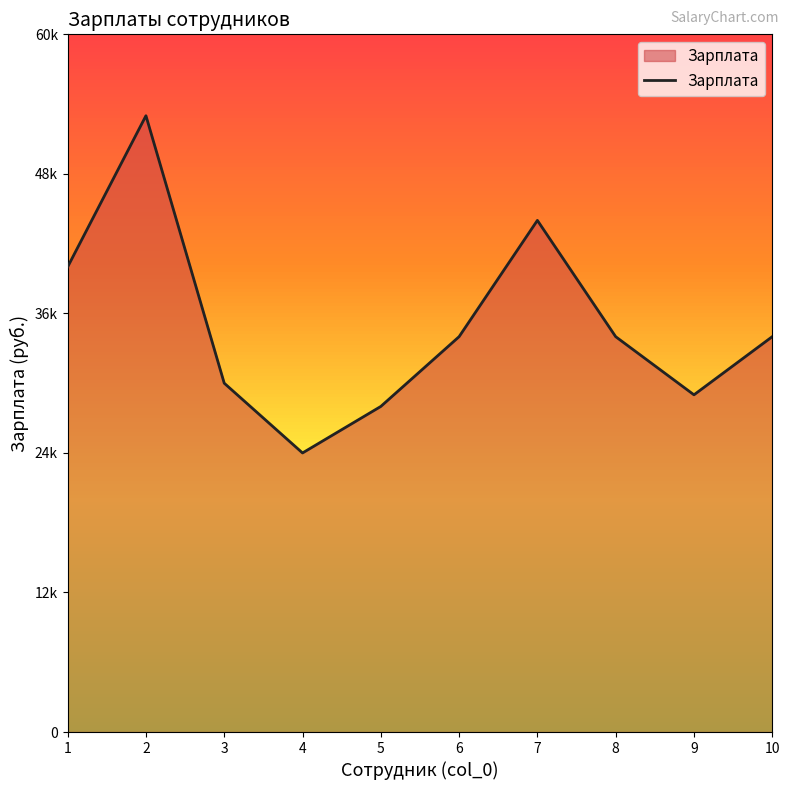

List the labels in order of value, smallest first.

4, 5, 9, 3, 6, 8, 10, 1, 7, 2